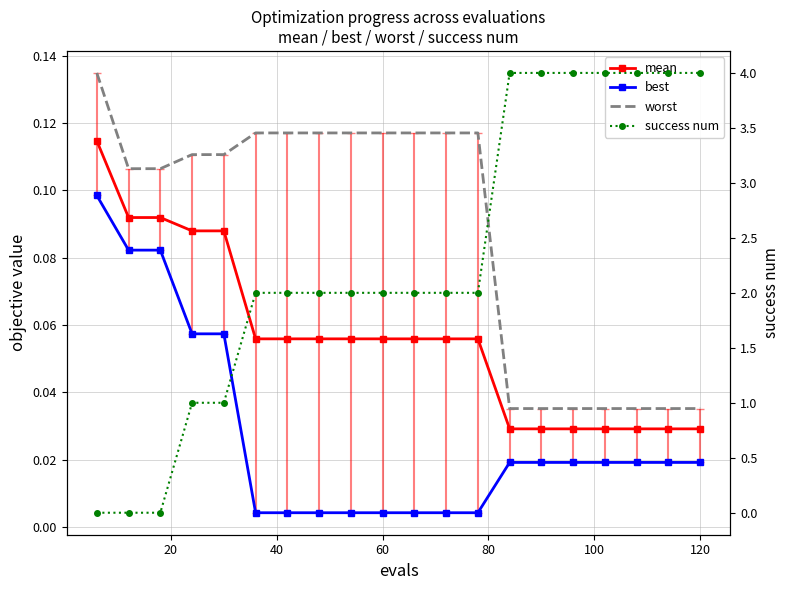

True or false: worst and best cross at least once.

False